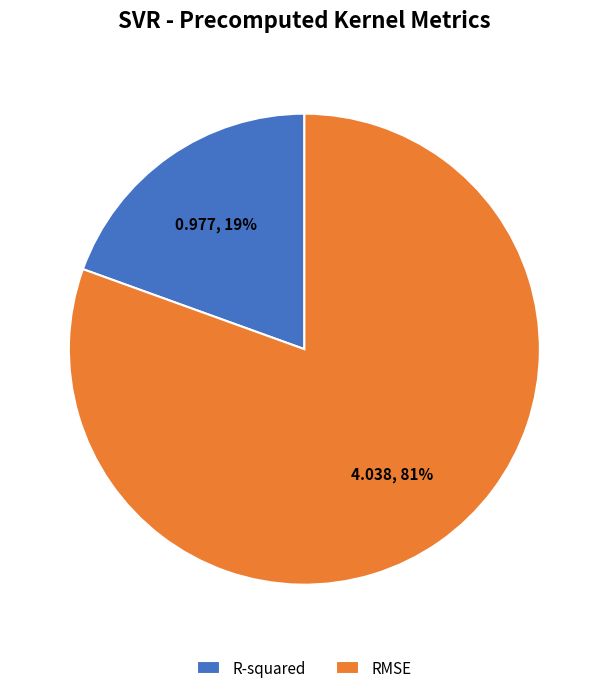

Is there any slice that represents more than half of the pie?

Yes